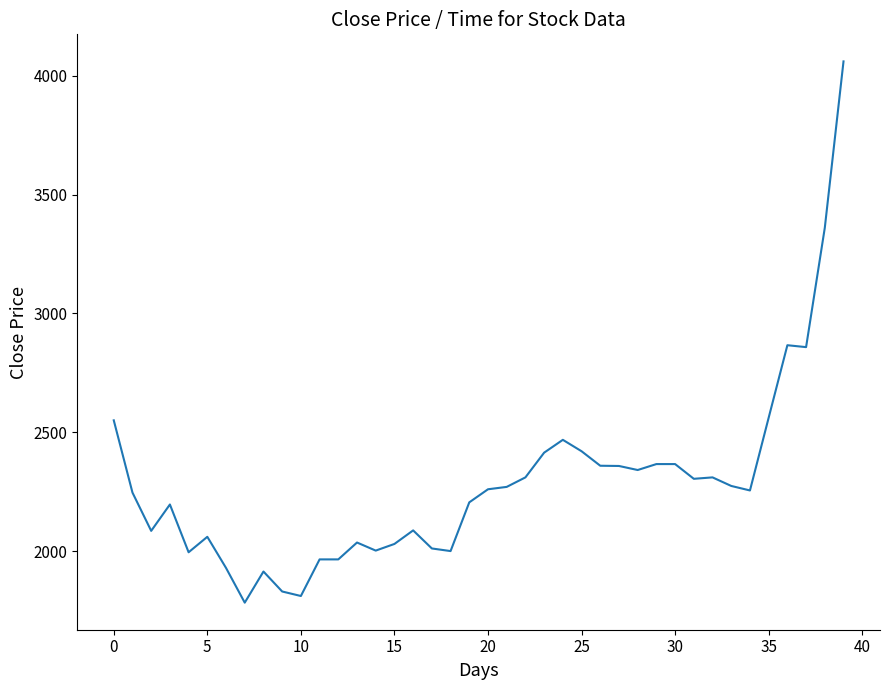

True or false: the data has more than 2 interior local peaks.

True